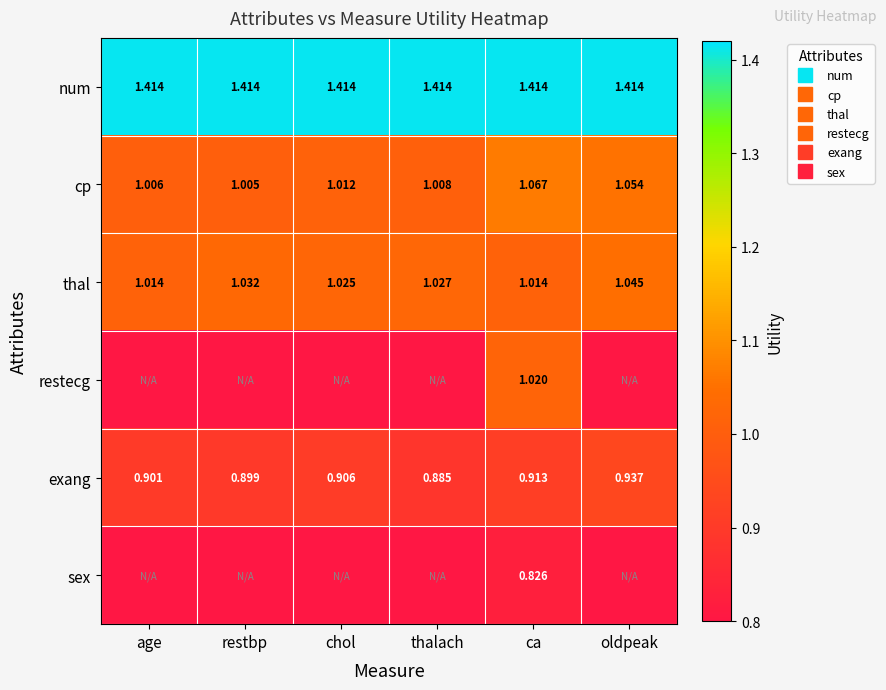

At which category is the sum across all series the highest?

ca